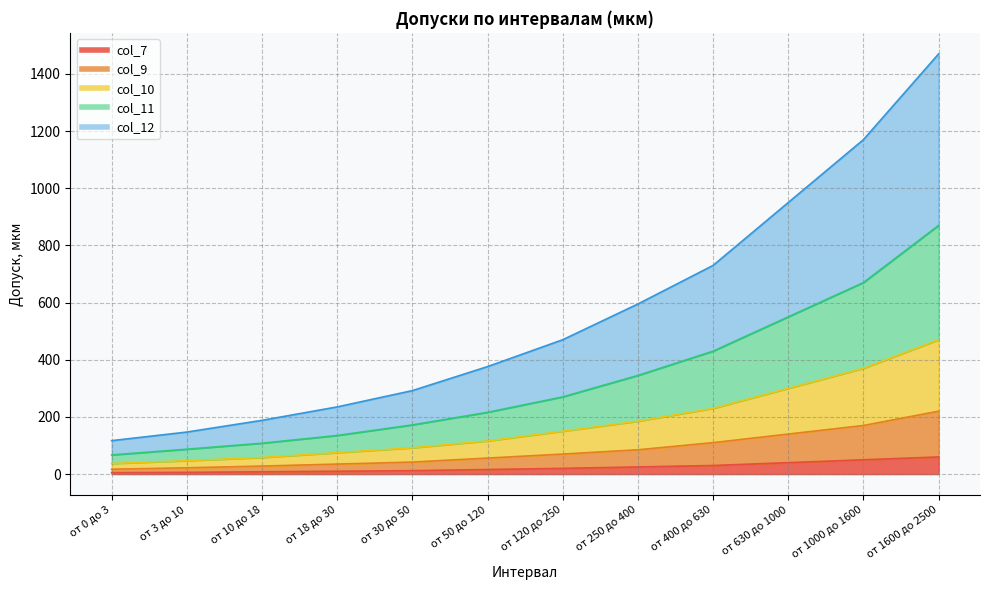

What is the highest value of the col_11 series?

870